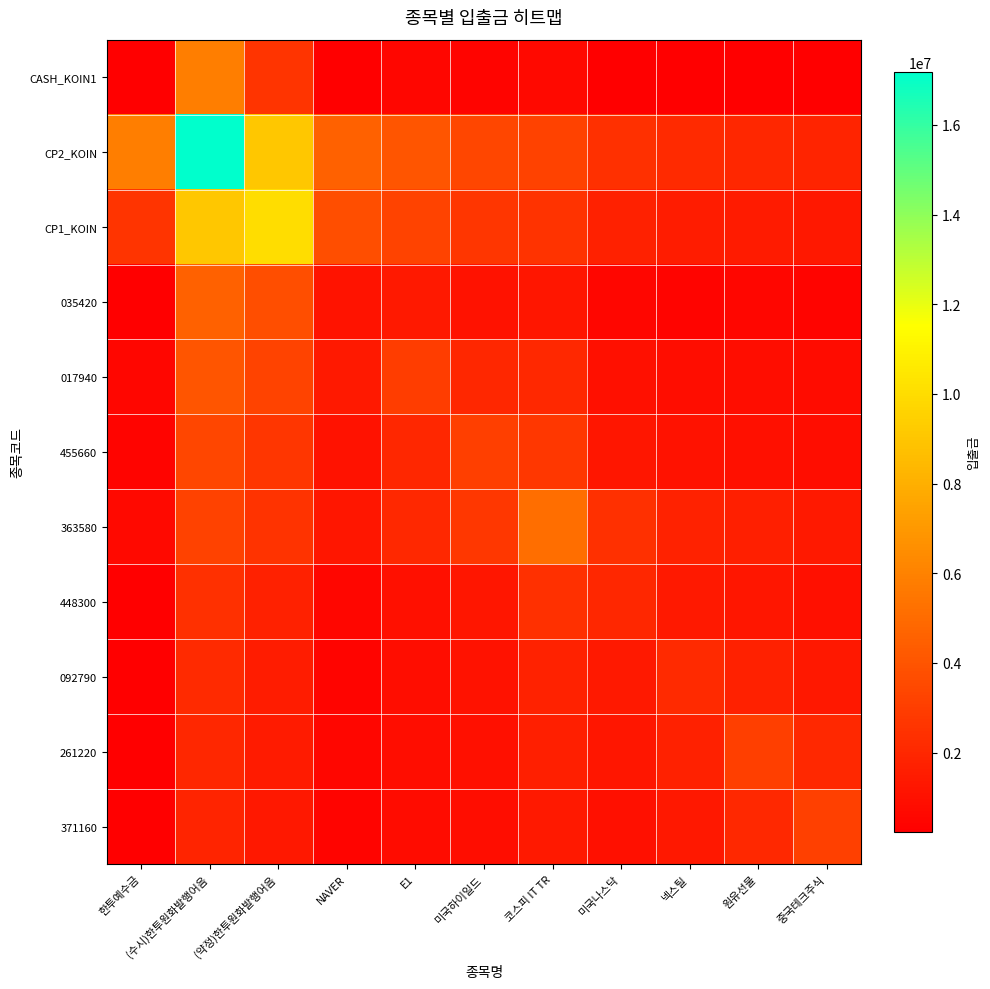

Reading left to right, list all the values displayed in this chart.

CASH_KOIN1: 한투예수금=239255.0	(수시)한투원화발행어음=5805311.0	(약정)한투원화발행어음=2570605.2	NAVER=271851.0	E1=538275.8	미국하이일드=473096.4	코스피 IT TR=675966.2	미국나스닥=249303.9	넥스틸=235145.5	원유선물=297537.7	중국테크주식=280487.9
CP2_KOIN: 한투예수금=5805311.0	(수시)한투원화발행어음=17176678.0	(약정)한투원화발행어음=9073281.3	NAVER=4574169.5	E1=4033415.6	미국하이일드=3374849.7	코스피 IT TR=3192164.7	미국나스닥=2397644.8	넥스틸=2143208.7	원유선물=2021033.8	중국테크주식=1845752.5
CP1_KOIN: 한투예수금=2570605.2	(수시)한투원화발행어음=9073281.3	(약정)한투원화발행어음=10043166.0	NAVER=3721055.3	E1=3258391.5	미국하이일드=2623117.2	코스피 IT TR=2535273.5	미국나스닥=1721092.3	넥스틸=1519420.8	원유선물=1452980.7	중국테크주식=1316976.6
035420: 한투예수금=271851.0	(수시)한투원화발행어음=4574169.5	(약정)한투원화발행어음=3721055.3	NAVER=1120000.0	E1=1370133.3	미국하이일드=1048105.0	코스피 IT TR=1257695.0	미국나스닥=520746.7	넥스틸=461742.9	원유선물=519207.5	중국테크주식=471844.4
017940: 한투예수금=538275.8	(수시)한투원화발행어음=4033415.6	(약정)한투원화발행어음=3258391.5	NAVER=1370133.3	E1=2990400.0	미국하이일드=2020940.0	코스피 IT TR=2039718.8	미국나스닥=998976.0	넥스틸=850433.3	원유선물=860580.0	중국테크주식=764625.0
455660: 한투예수금=473096.4	(수시)한투원화발행어음=3374849.7	(약정)한투원화발행어음=2623117.2	NAVER=1048105.0	E1=2020940.0	미국하이일드=3072420.0	코스피 IT TR=2746965.0	미국나스닥=1269225.0	넥스틸=1036924.0	원유선물=1017680.0	중국테크주식=885574.3
363580: 한투예수금=675966.2	(수시)한투원화발행어음=3192164.7	(약정)한투원화발행어음=2535273.5	NAVER=1257695.0	E1=2039718.8	미국하이일드=2746965.0	코스피 IT TR=5168475.0	미국나스닥=2390985.0	넥스틸=1820168.8	원유선물=1640427.0	중국테크주식=1382512.5
448300: 한투예수금=249303.9	(수시)한투원화발행어음=2397644.8	(약정)한투원화발행어음=1721092.3	NAVER=520746.7	E1=998976.0	미국하이일드=1269225.0	코스피 IT TR=2390985.0	미국나스닥=2004480.0	넥스틸=1372226.7	원유선물=1259535.0	중국테크주식=1026216.0
092790: 한투예수금=235145.5	(수시)한투원화발행어음=2143208.7	(약정)한투원화발행어음=1519420.8	NAVER=461742.9	E1=850433.3	미국하이일드=1036924.0	코스피 IT TR=1820168.8	미국나스닥=1372226.7	넥스틸=2112200.0	원유선물=1715286.7	중국테크주식=1309700.0
261220: 한투예수금=297537.7	(수시)한투원화발행어음=2021033.8	(약정)한투원화발행어음=1452980.7	NAVER=519207.5	E1=860580.0	미국하이일드=1017680.0	코스피 IT TR=1640427.0	미국나스닥=1259535.0	넥스틸=1715286.7	원유선물=3033660.0	중국테크주식=2053420.0
371160: 한투예수금=280487.9	(수시)한투원화발행어음=1845752.5	(약정)한투원화발행어음=1316976.6	NAVER=471844.4	E1=764625.0	미국하이일드=885574.3	코스피 IT TR=1382512.5	미국나스닥=1026216.0	넥스틸=1309700.0	원유선물=2053420.0	중국테크주식=3126600.0